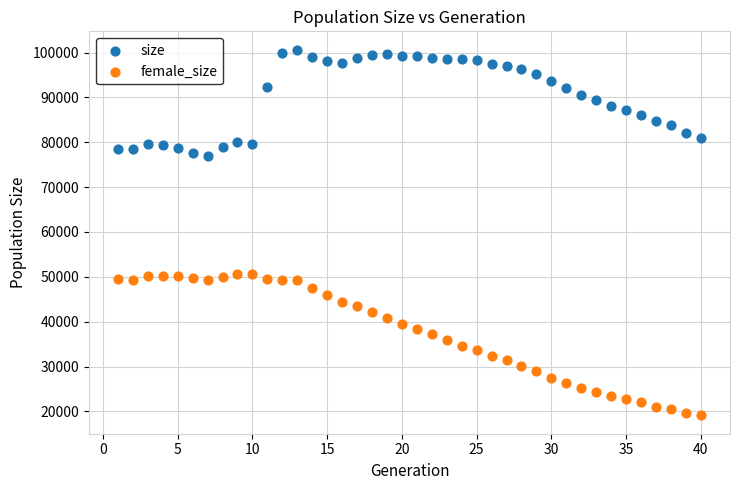

Across all data points, what is the range of Y values (max minus min)?

81560